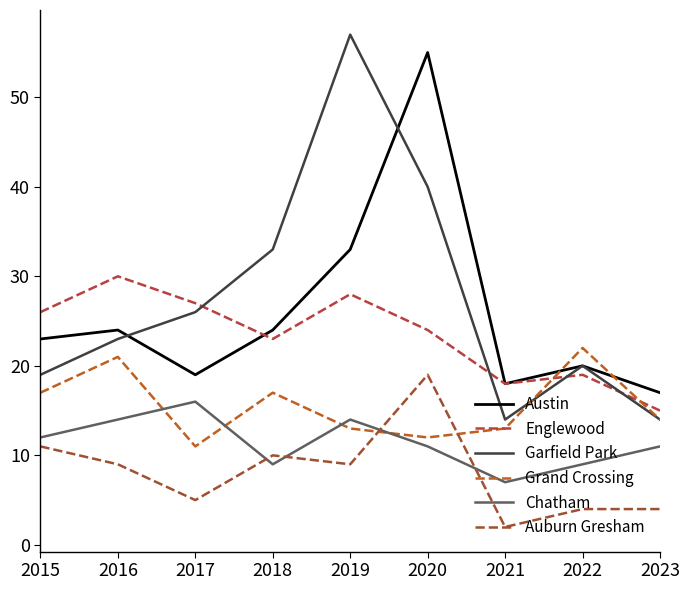

What is the difference between the maximum and minimum values in the Chatham series?

9